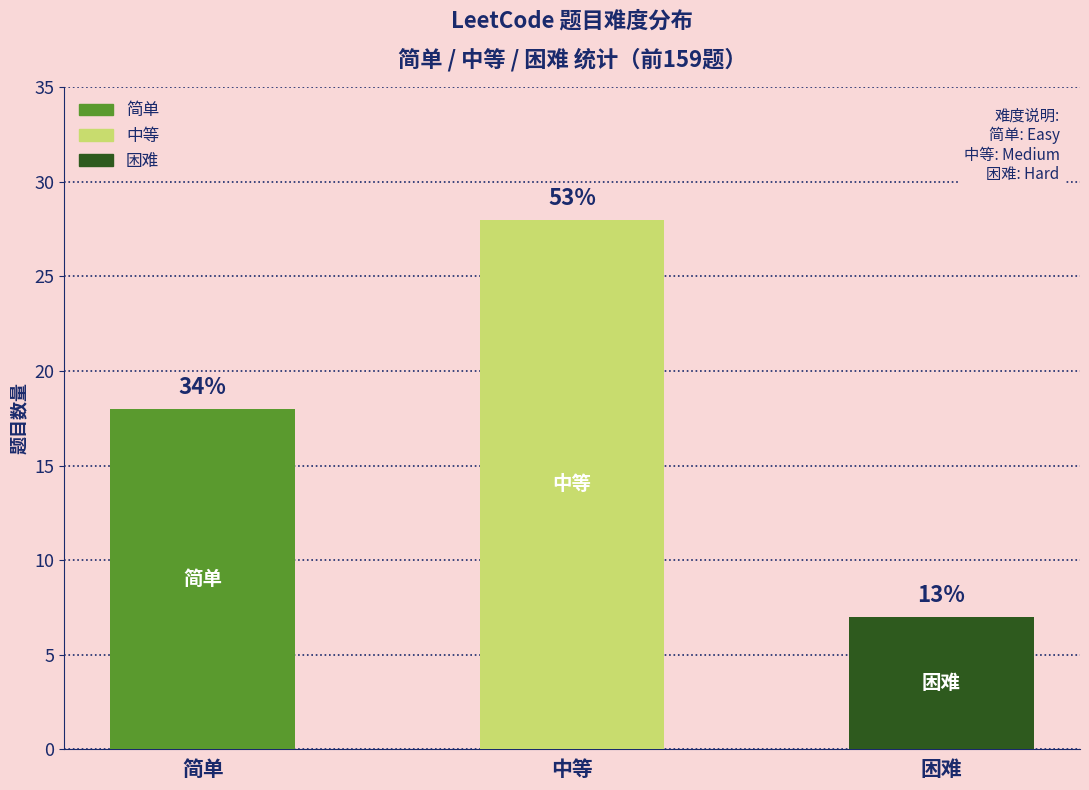

Between 困难 and 简单, which is larger?

简单